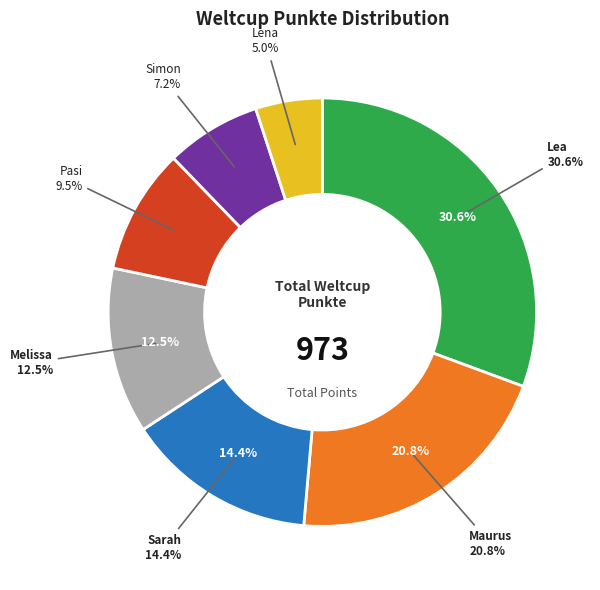

To the nearest percent, what portion does Melissa represent?

13%